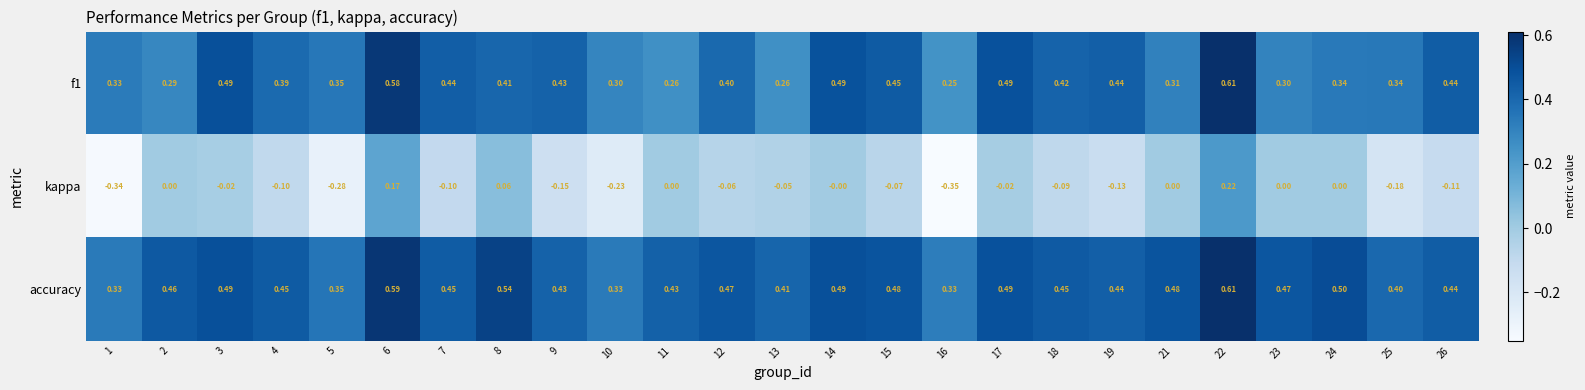

Which category has the highest value across all series?

22